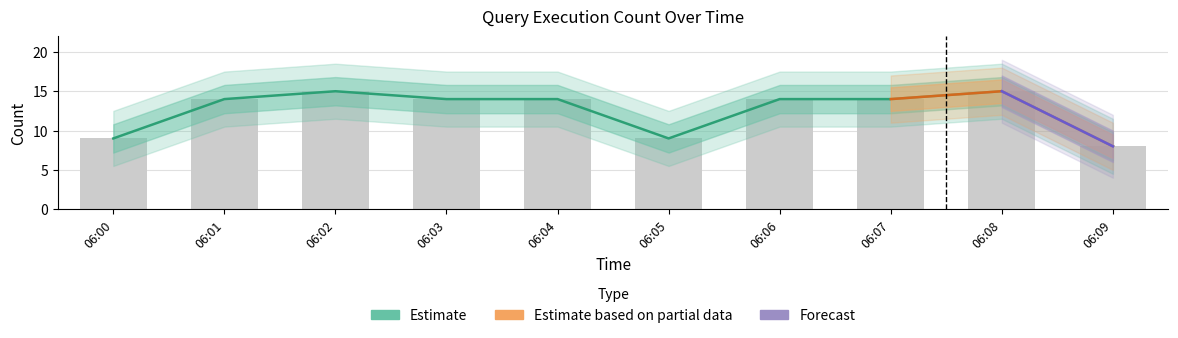

What is the change in value from 06:06 to 06:08?

+1